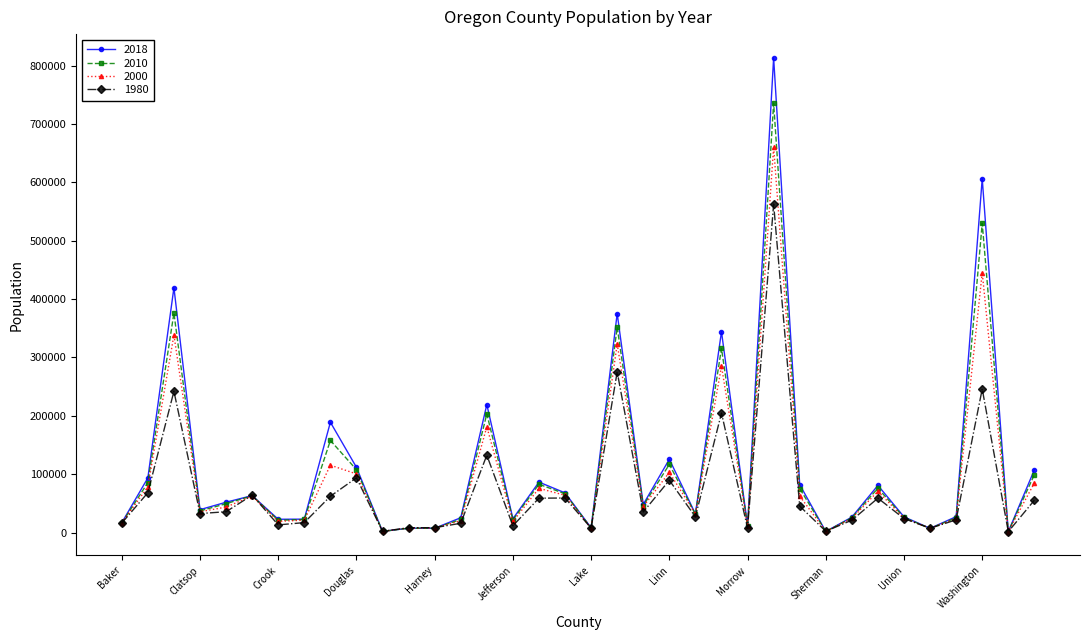

Which series has the widest spread of values?

2018